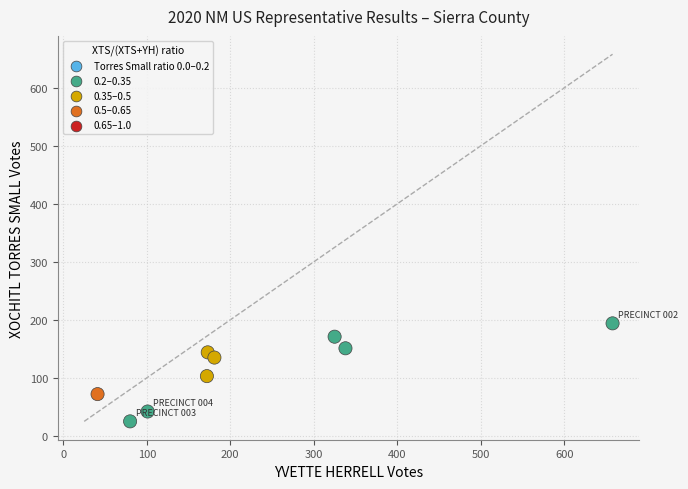

What is the range of Y values (max minus min)?

169